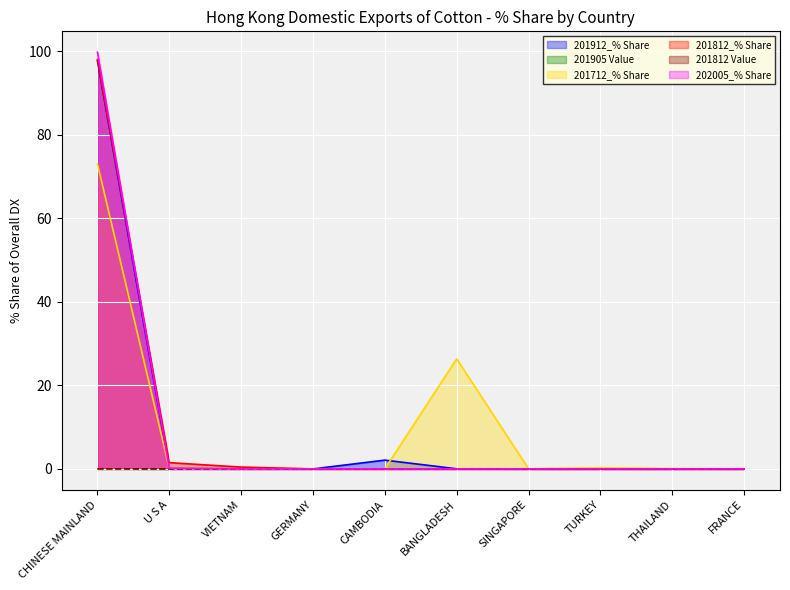

Is it true that 201812 Value equals 0.0 at SINGAPORE?

True